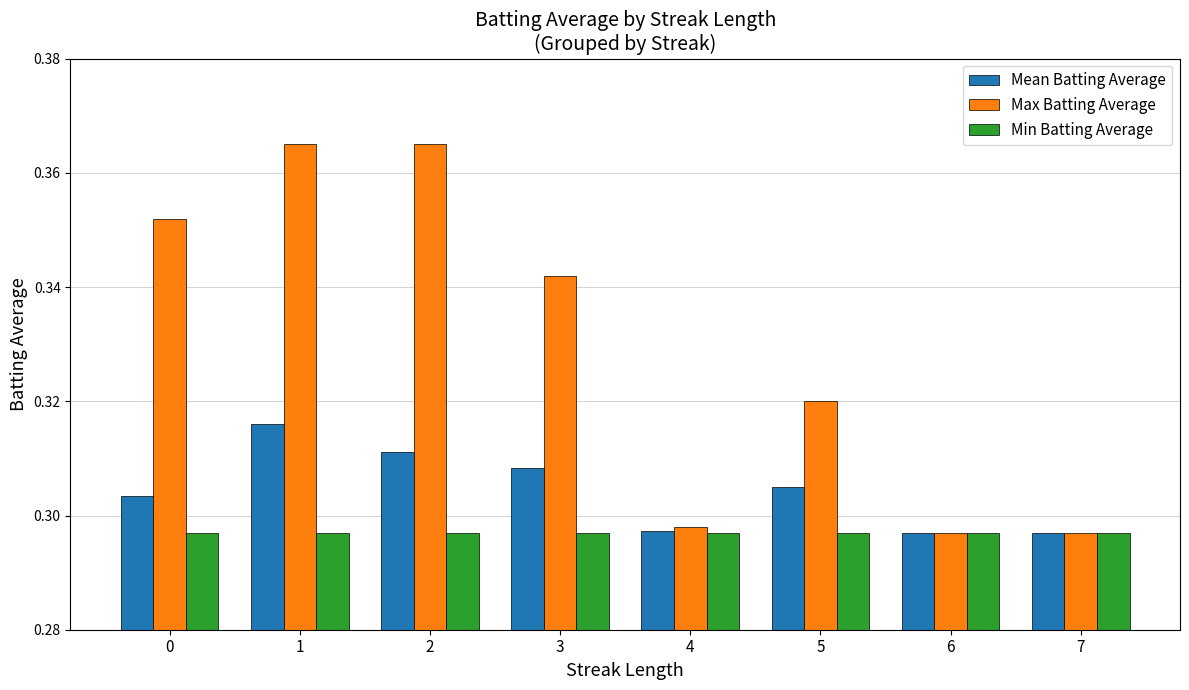

What is the sum of all Max Batting Average values?

2.6